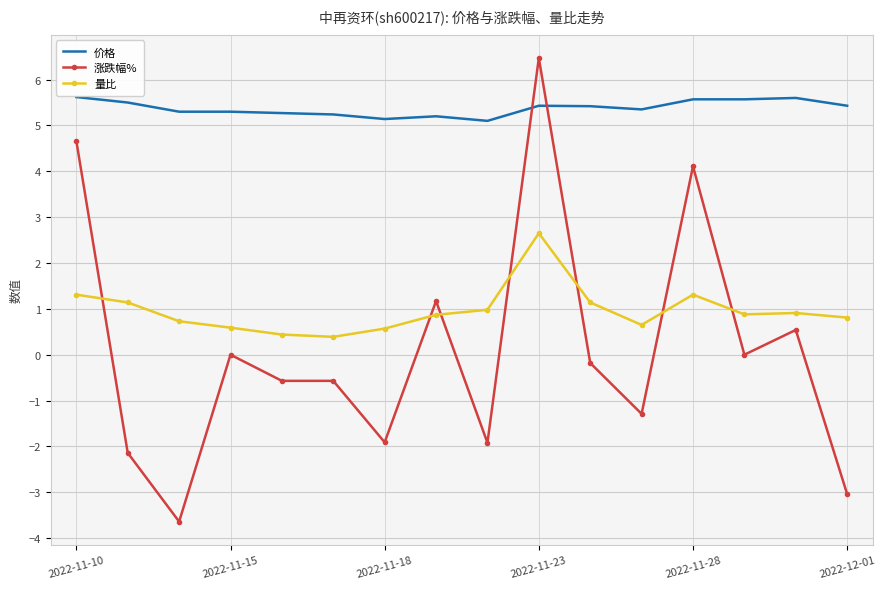

List the series in order of their peak value, highest first.

涨跌幅%, 价格, 量比